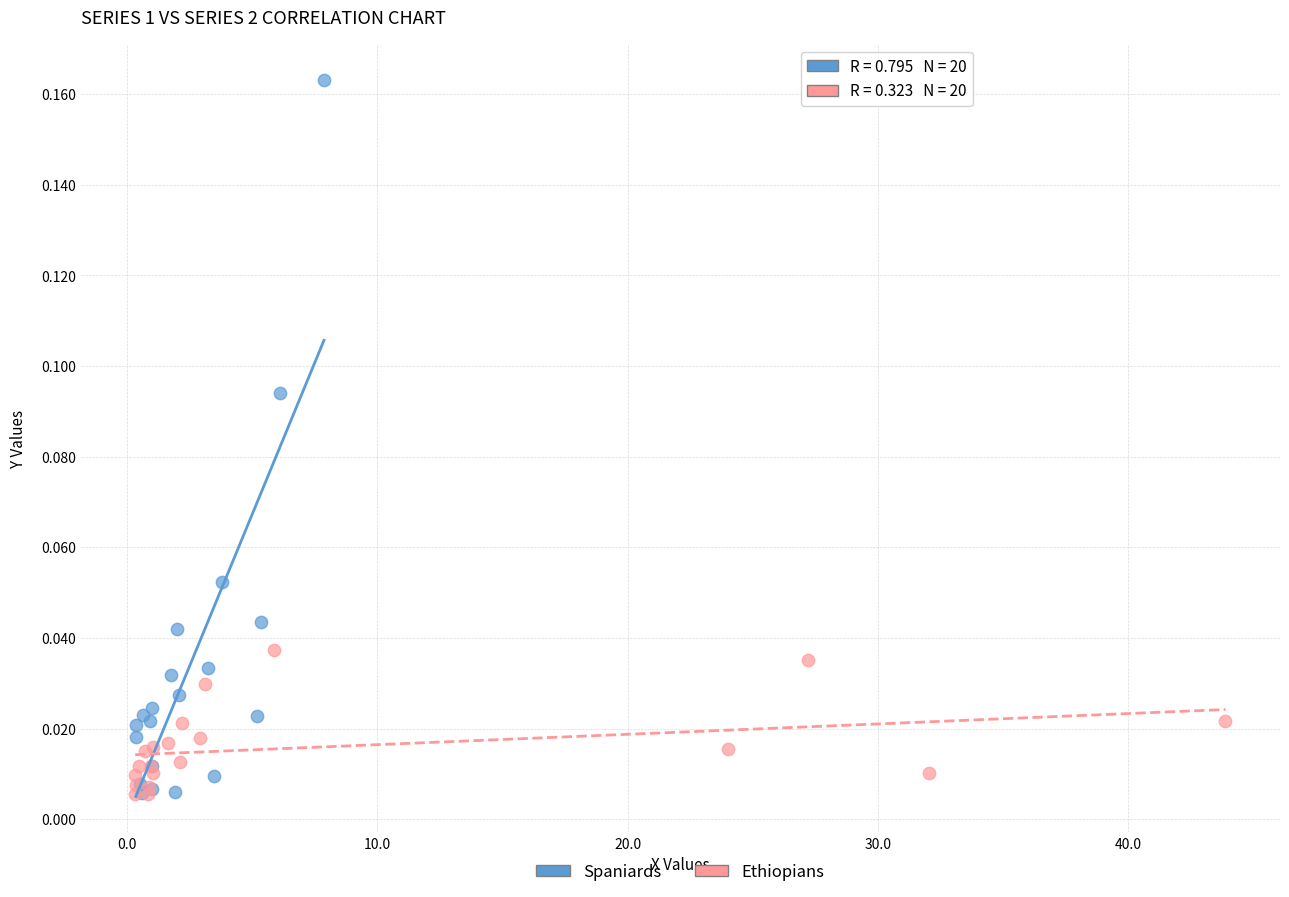

Which series contains the highest Y value?

Spaniards